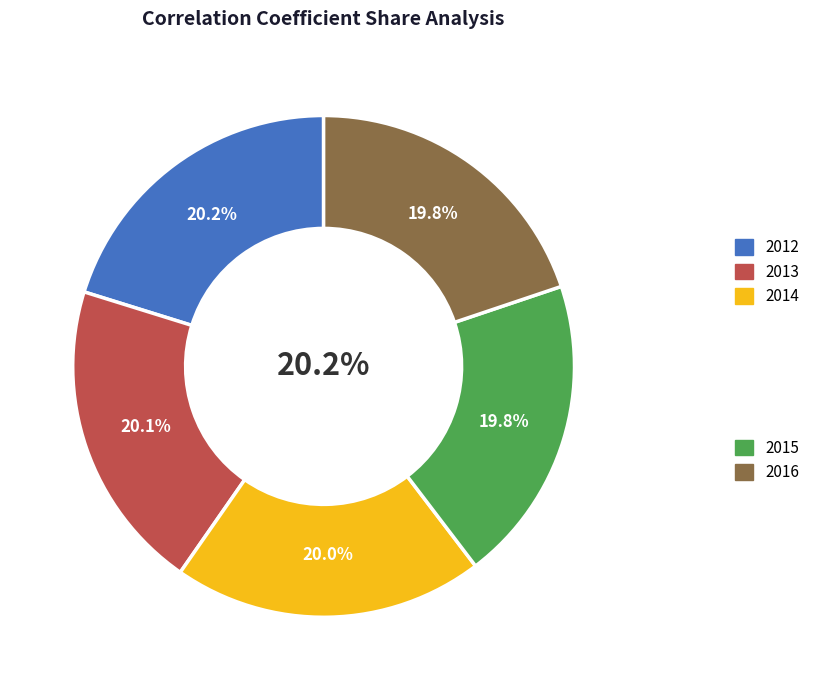

How much of the chart is everything except 2015?

80.2%